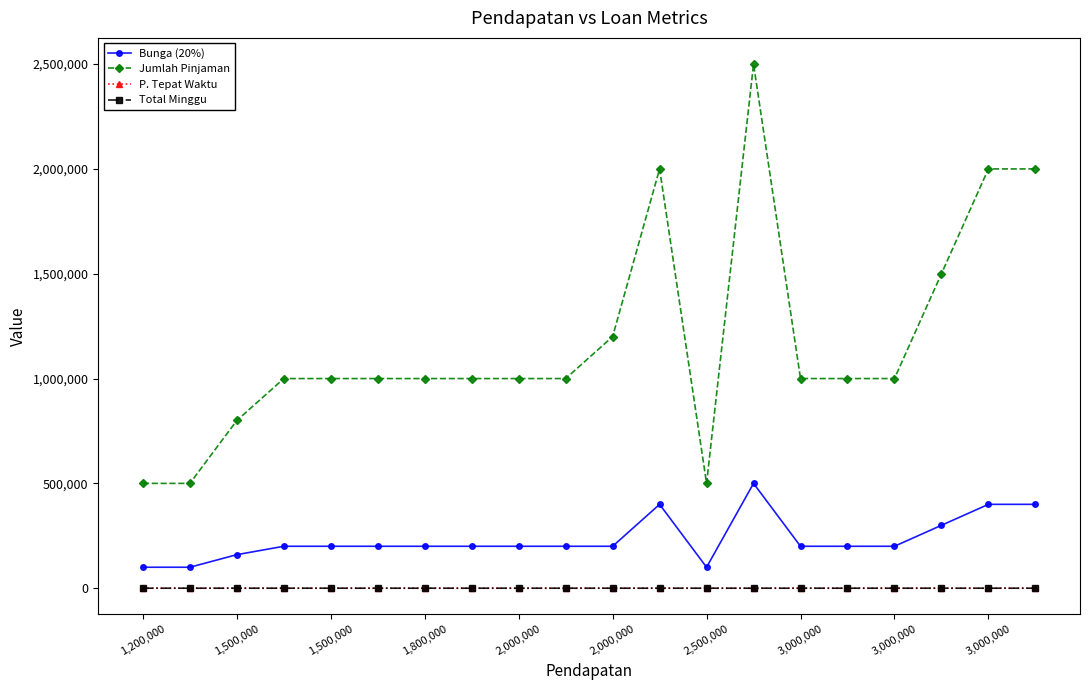

What is the highest value of the Jumlah Pinjaman series?

2500000